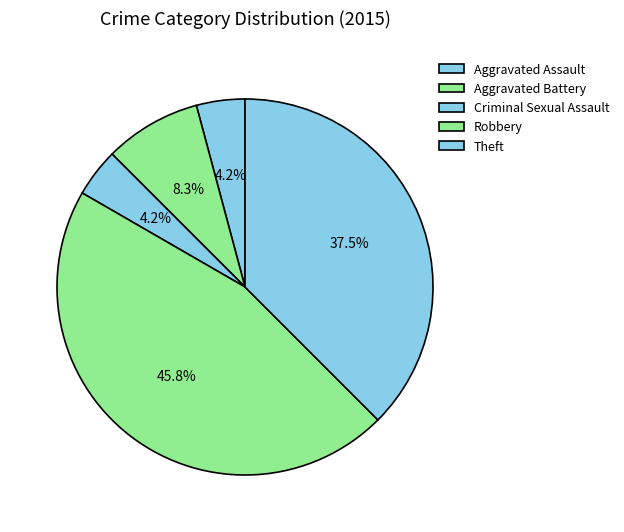

What is the smallest slice in the pie chart?

Aggravated Assault